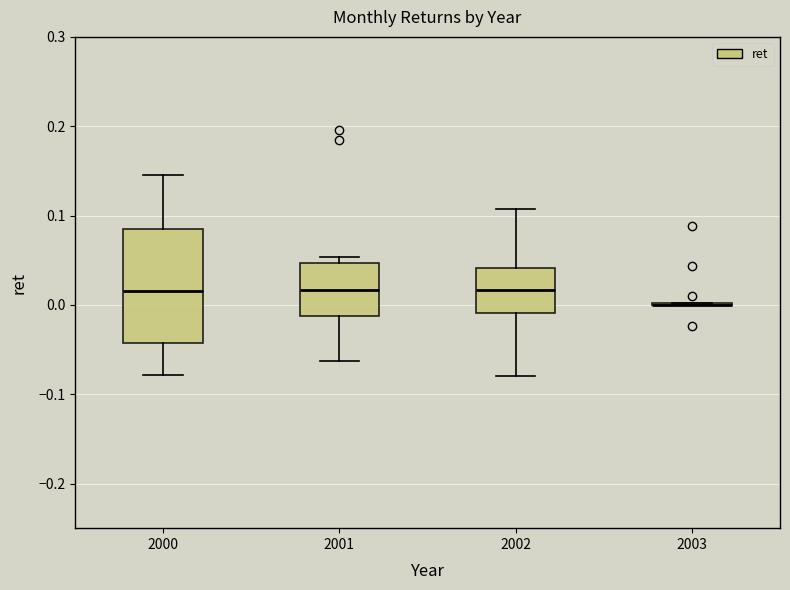

Where is the upper edge of the box at x = 2000 on the y-axis? The values are not printed on the chart, so give them approximately, as read against the axis.

0.08